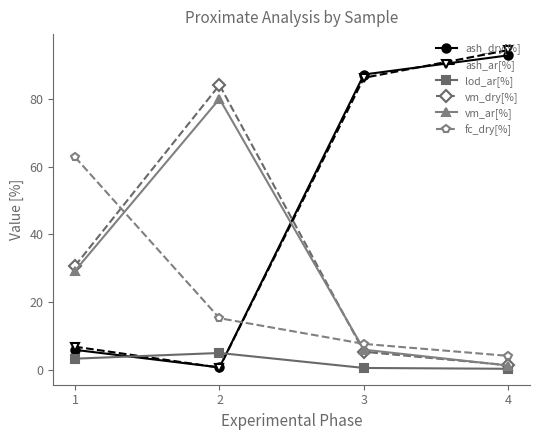

What is the total value across all series at 1?

138.5